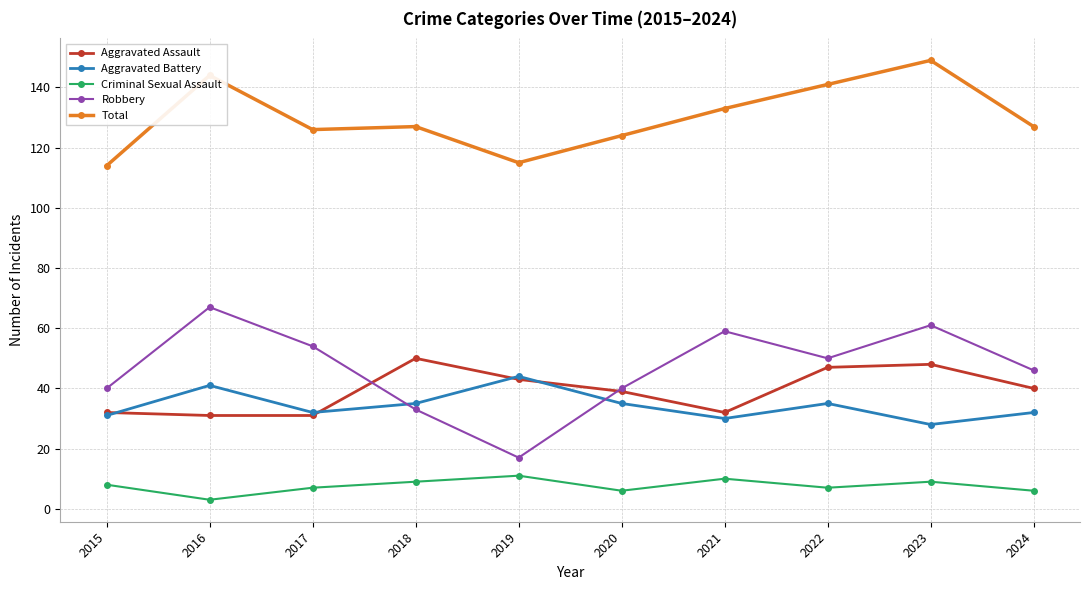

Where do Aggravated Assault and Robbery first cross each other?

2017 and 2018